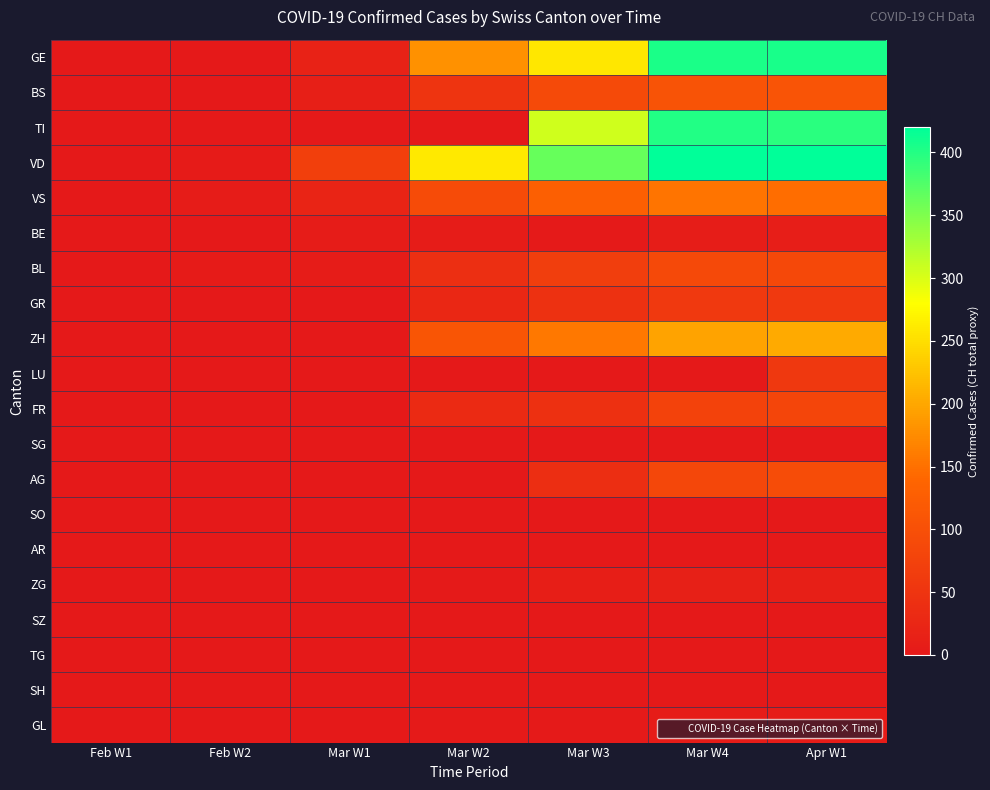

Which series has the widest spread of values?

VD